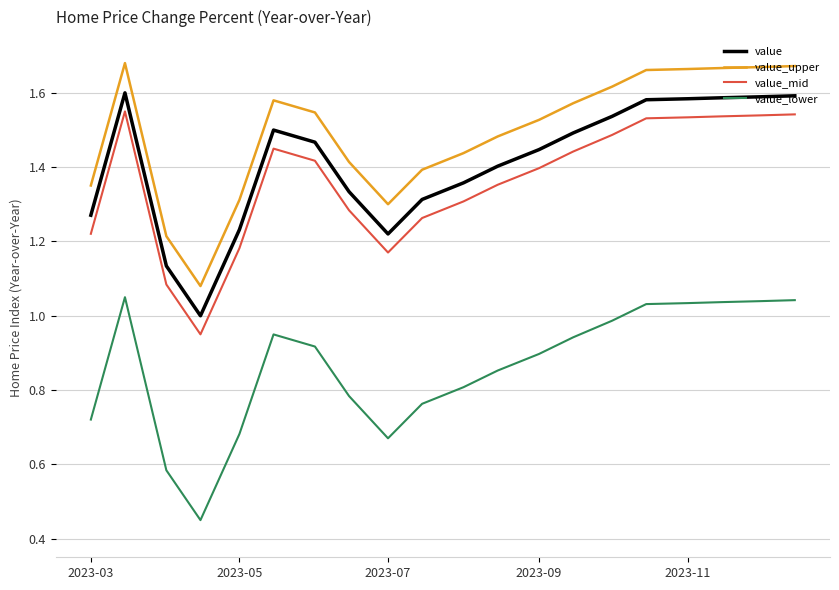

Which series has the largest total across all categories?

value_upper